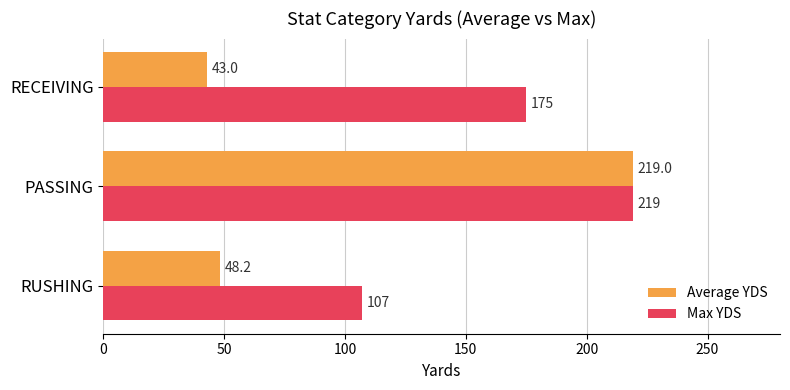

What is the average value of the Average YDS series?

103.4